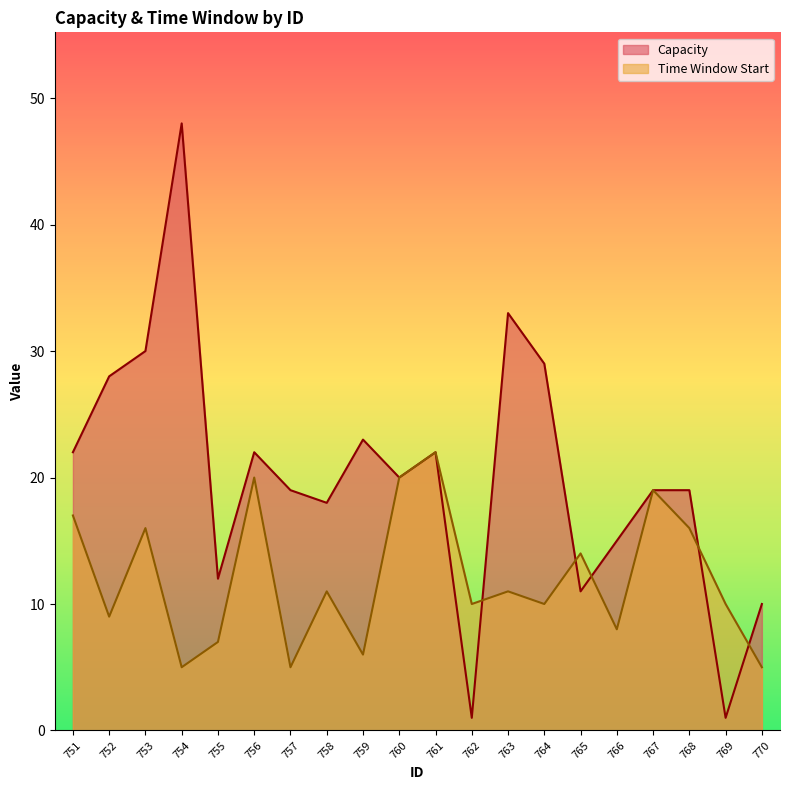

Where is the first local maximum for Capacity?

754